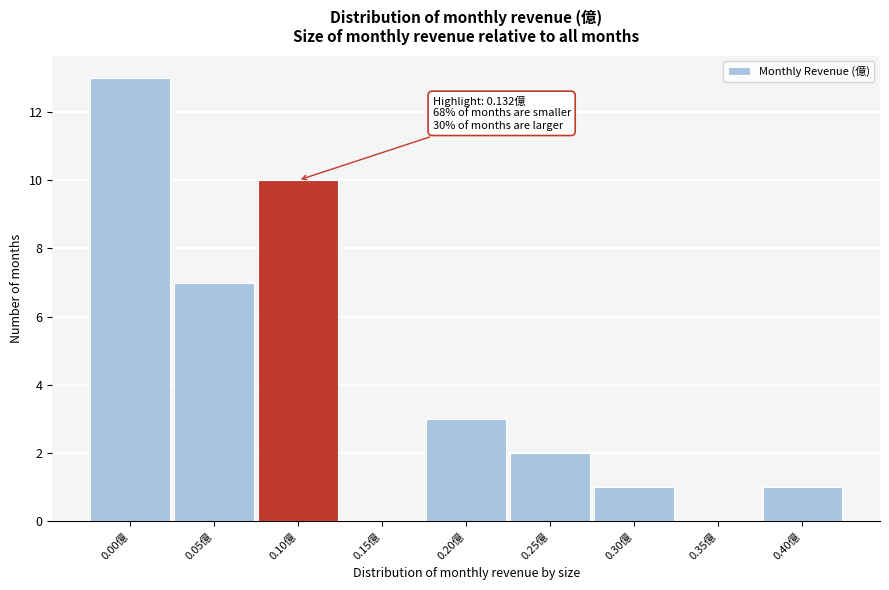

Reading left to right, what are all the values shown in this chart?

0.00億=13	0.05億=7	0.10億=10	0.15億=0	0.20億=3	0.25億=2	0.30億=1	0.35億=0	0.40億=1